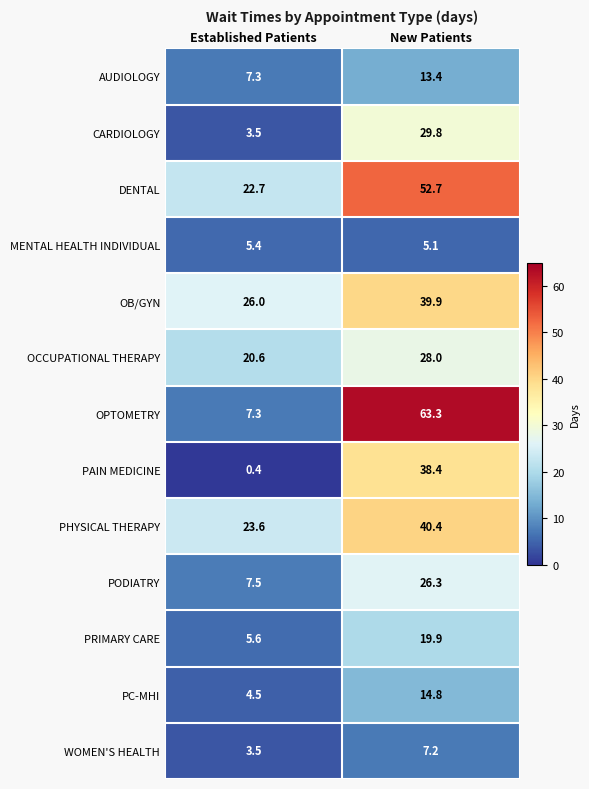

List the series in order of their peak value, highest first.

OPTOMETRY, DENTAL, PHYSICAL THERAPY, OB/GYN, PAIN MEDICINE, CARDIOLOGY, OCCUPATIONAL THERAPY, PODIATRY, PRIMARY CARE, PC-MHI, AUDIOLOGY, WOMEN'S HEALTH, MENTAL HEALTH INDIVIDUAL